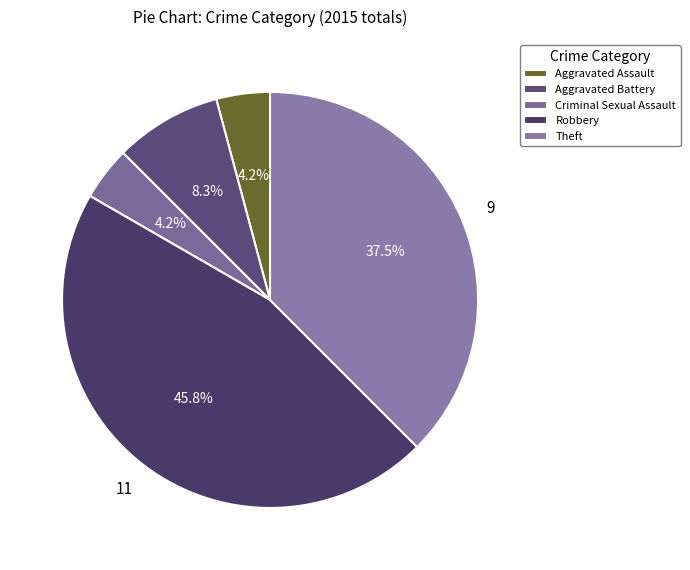

Rank the categories by value from lowest to highest.

Aggravated Assault, Criminal Sexual Assault, Aggravated Battery, Theft, Robbery